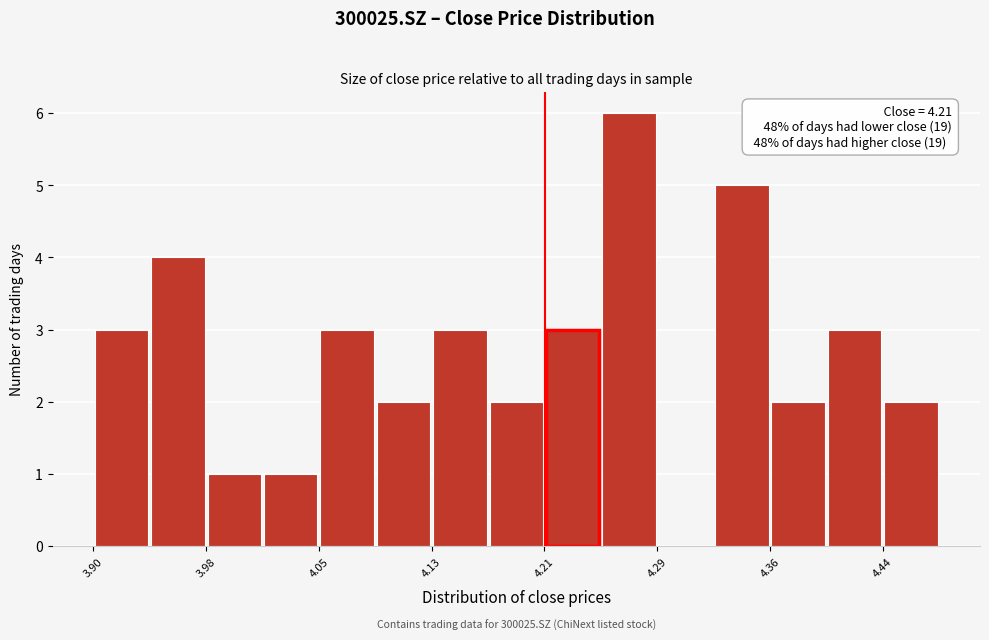

Around what value on the x-axis is the tallest bar? Give the approximate position of its centre, as read against the axis.

4.27